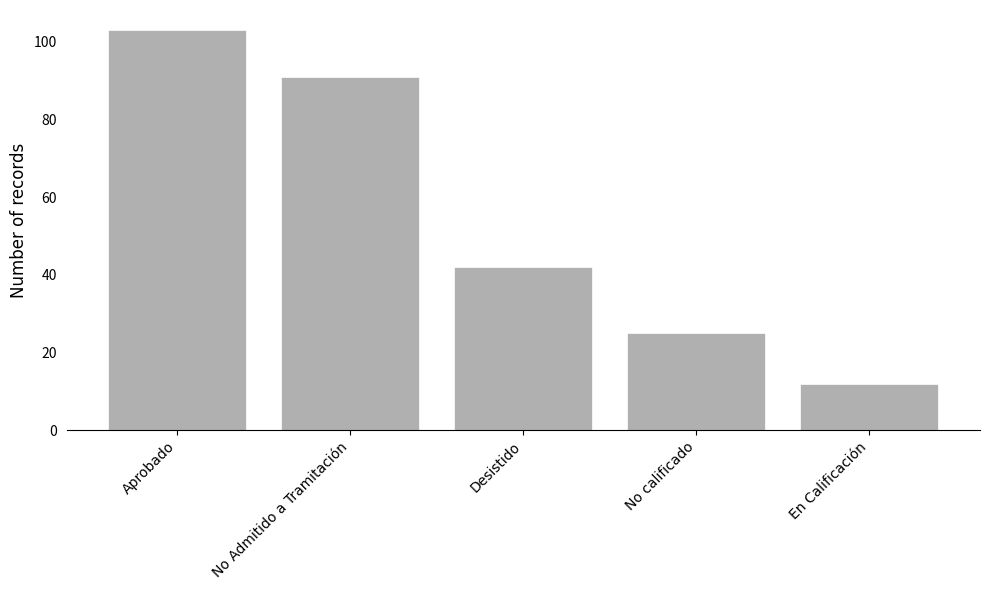

Rank the categories by value from highest to lowest.

Aprobado, No Admitido a Tramitación, Desistido, No calificado, En Calificación